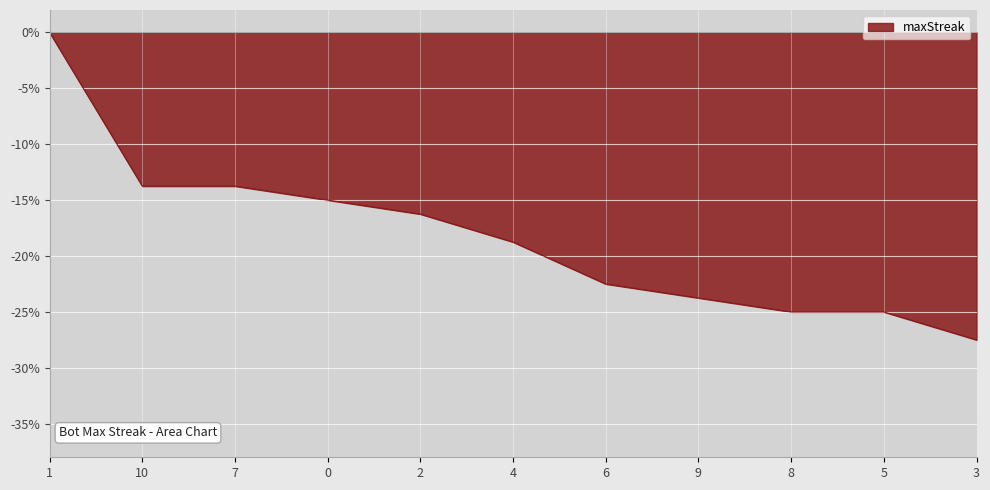

Between 3 and 8, which is larger?

8